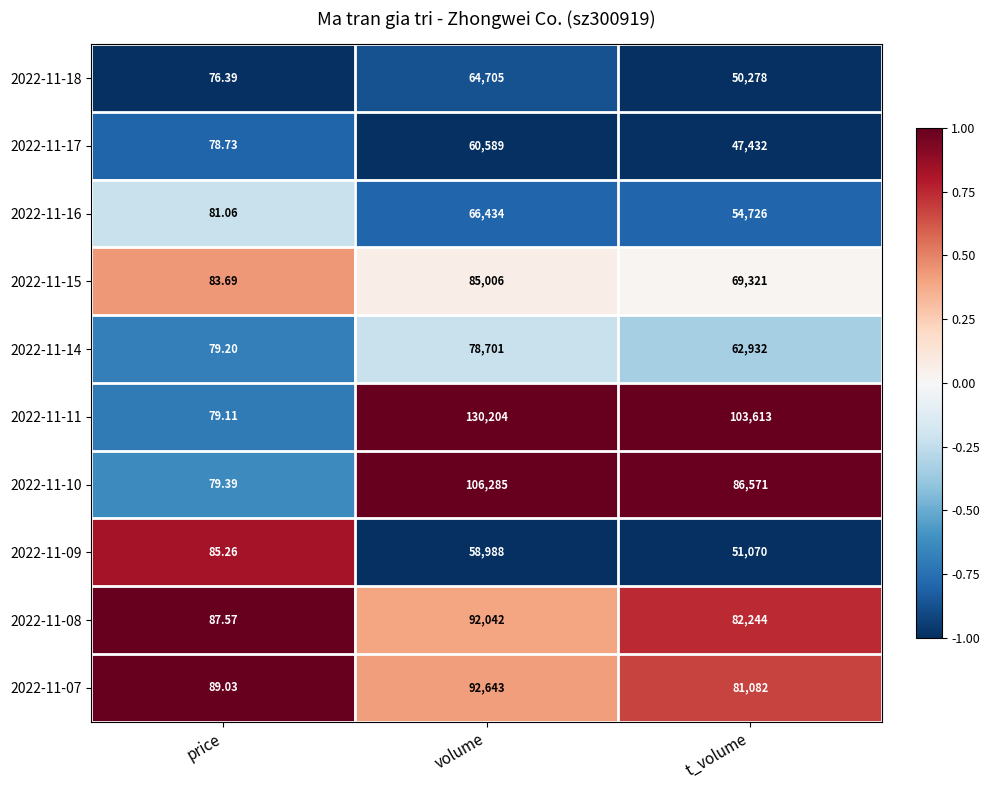

Where is 2022-11-14 nearest to the value 39390?

t_volume